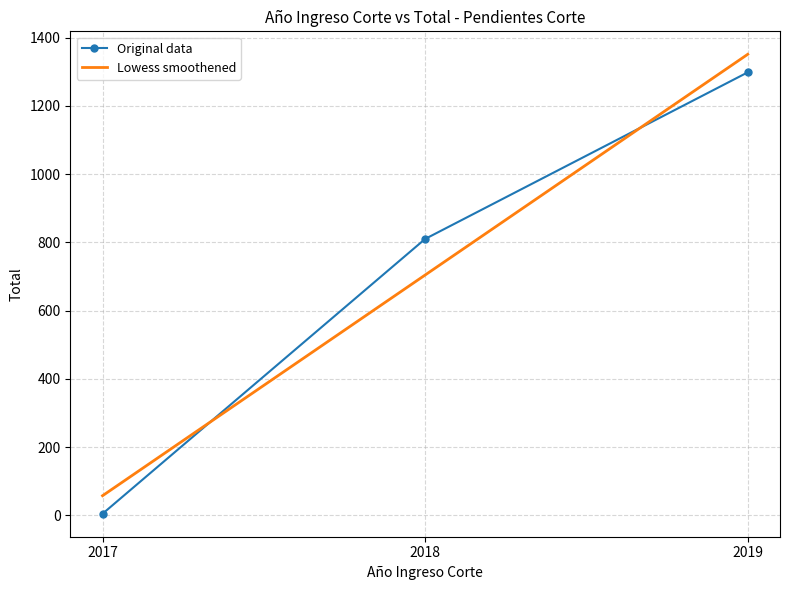

Reading left to right, extract all data points from this chart.

Original data: 2017=5.0	2018=810.0	2019=1298.0
Lowess smoothened: 2017=57.8	2018=704.3	2019=1350.8